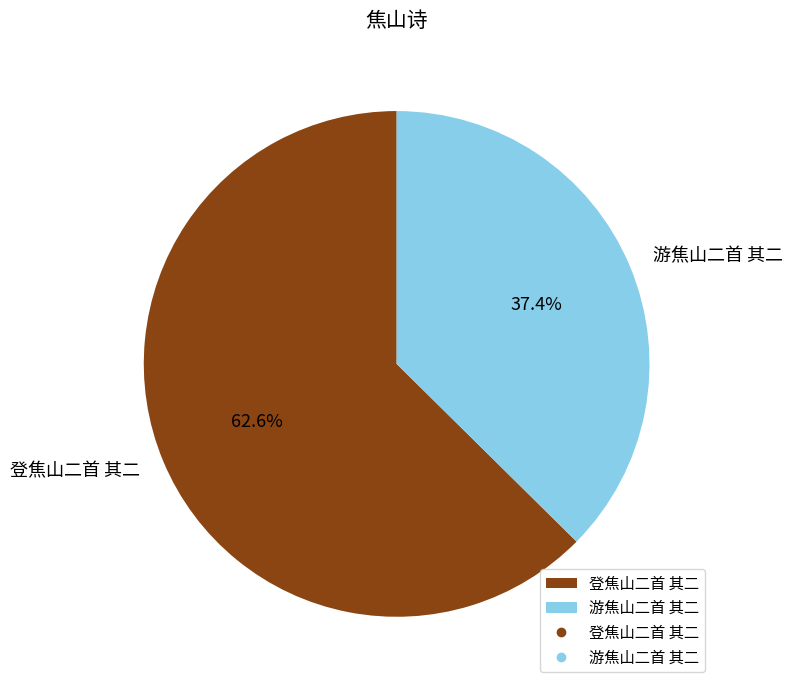

What percentage is NOT represented by 登焦山二首 其二?

37.4%